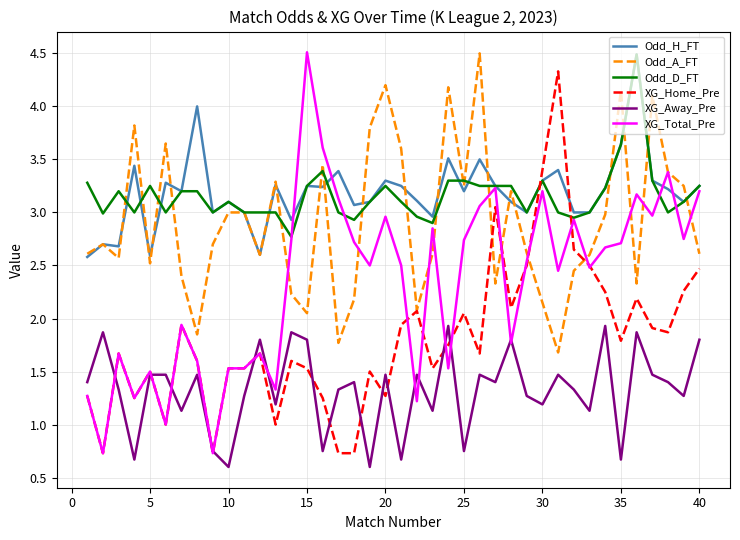

What is the difference between the maximum and minimum values in the Odd_D_FT series?

1.7